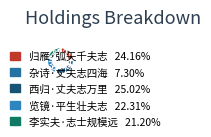

Is it true that 李实夫·志士规模远 is 34% of the pie?

False